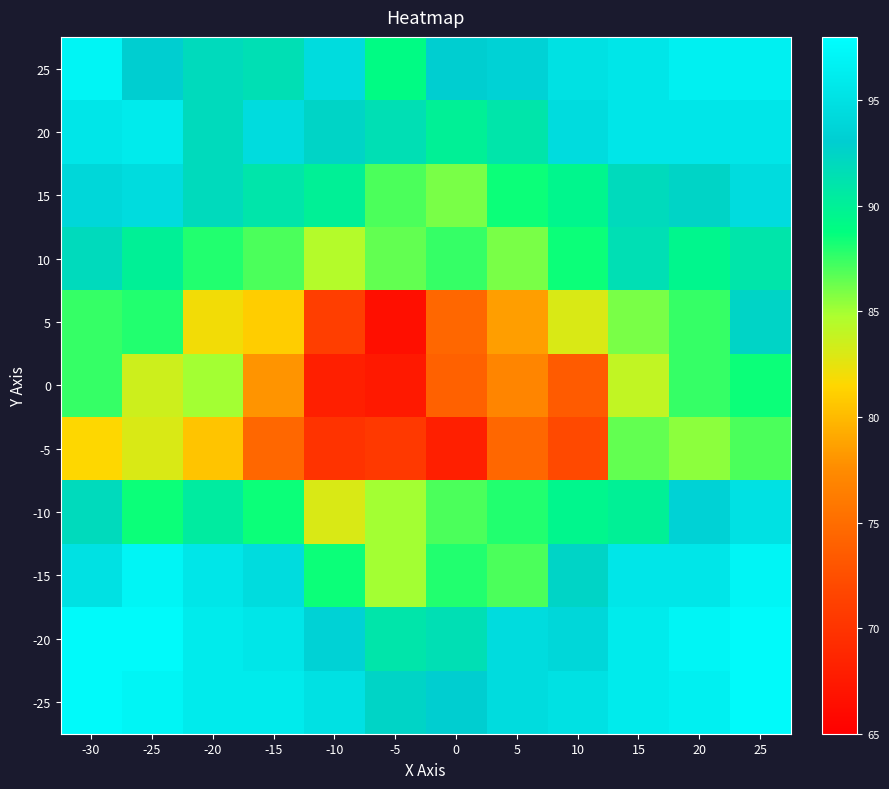

Reading left to right, what are all the values shown in this chart?

25: -30=97.0	-25=93.0	-20=92.0	-15=91.5	-10=94.5	-5=89.0	0=93.0	5=93.5	10=95.0	15=95.5	20=96.5	25=96.5
20: -30=95.5	-25=96.0	-20=92.0	-15=94.5	-10=92.5	-5=91.5	0=90.0	5=91.0	10=94.5	15=95.5	20=95.5	25=95.5
15: -30=94.0	-25=94.5	-20=92.0	-15=91.0	-10=90.0	-5=87.0	0=86.0	5=88.5	10=89.5	15=92.0	20=92.5	25=94.5
10: -30=92.0	-25=90.0	-20=88.0	-15=87.0	-10=84.5	-5=86.5	0=87.5	5=86.0	10=88.5	15=91.5	20=89.5	25=91.0
5: -30=87.5	-25=88.0	-20=82.0	-15=81.0	-10=71.0	-5=66.5	0=74.5	5=78.5	10=83.0	15=86.0	20=87.5	25=92.5
0: -30=87.5	-25=83.5	-20=85.0	-15=78.0	-10=68.0	-5=67.5	0=74.0	5=77.0	10=73.5	15=84.0	20=87.5	25=88.5
-5: -30=81.5	-25=83.0	-20=80.5	-15=74.5	-10=70.0	-5=70.5	0=68.0	5=74.5	10=72.0	15=86.5	20=85.5	25=87.0
-10: -30=92.0	-25=88.5	-20=90.5	-15=88.5	-10=83.0	-5=85.0	0=87.0	5=88.0	10=89.5	15=90.0	20=93.5	25=95.0
-15: -30=95.0	-25=97.0	-20=95.5	-15=94.5	-10=88.5	-5=85.0	0=88.0	5=87.0	10=92.5	15=95.5	20=95.5	25=97.0
-20: -30=97.5	-25=97.5	-20=96.0	-15=95.5	-10=93.5	-5=91.0	0=91.5	5=94.5	10=94.0	15=96.0	20=97.0	25=97.5
-25: -30=97.5	-25=97.0	-20=96.0	-15=96.0	-10=95.0	-5=92.5	0=93.0	5=94.5	10=95.0	15=96.0	20=96.5	25=97.5